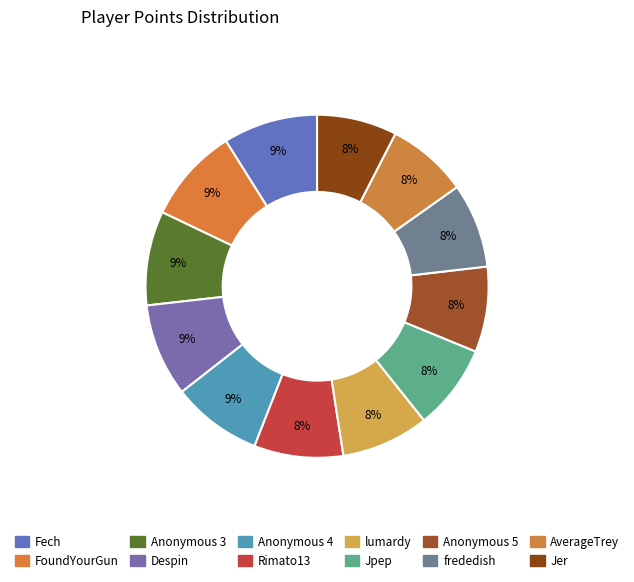

How many slices are in this pie chart?

12